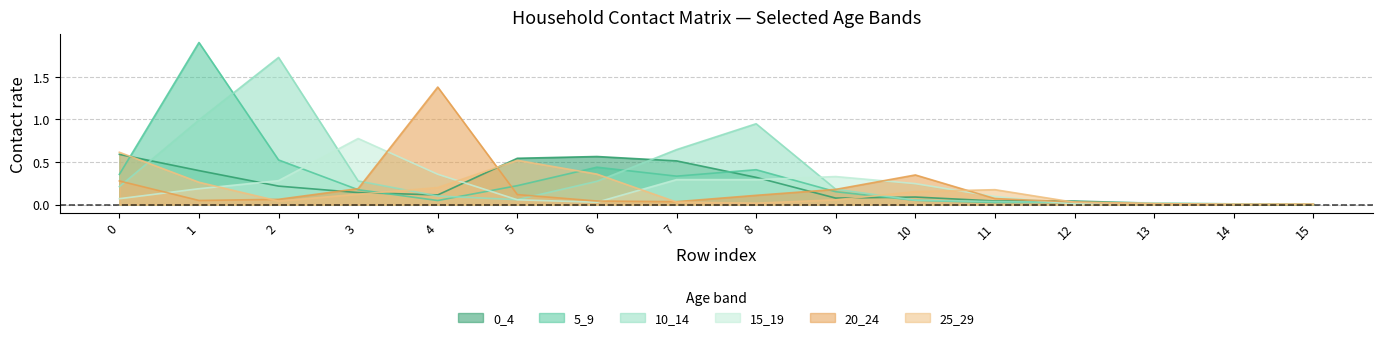

At which category does 25_29 reach its first local peak?

5